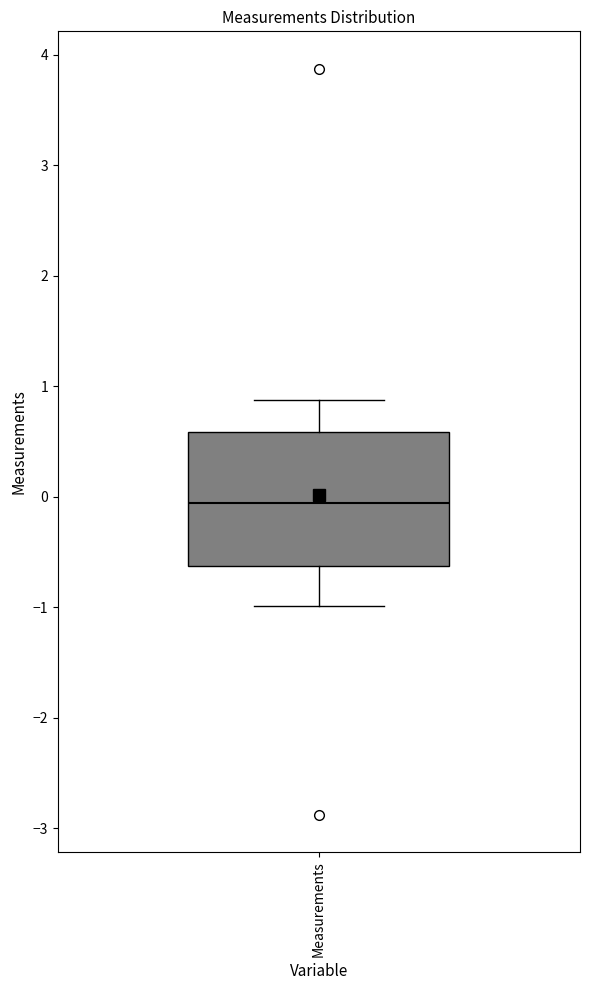

Where is the upper edge of the box for Measurements on the y-axis? The values are not printed on the chart, so give them approximately, as read against the axis.

0.6